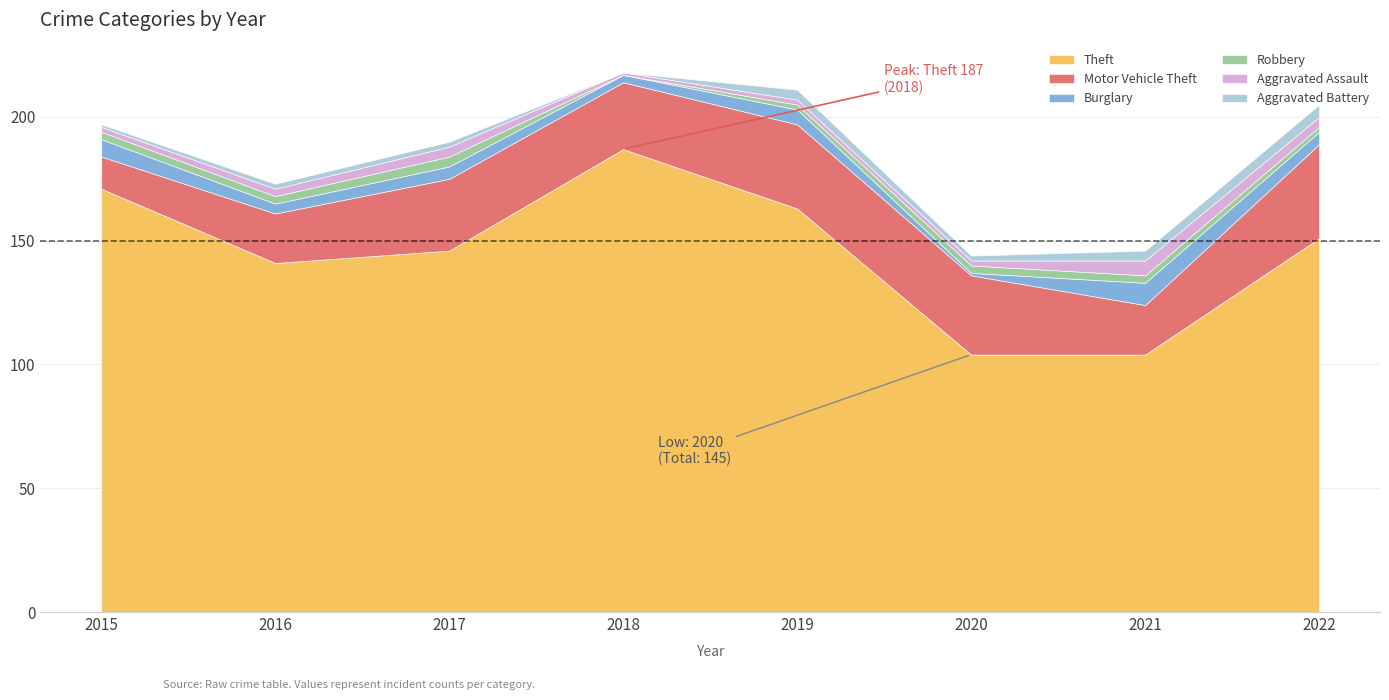

Is it true that Aggravated Battery equals 3 at 2020?

False